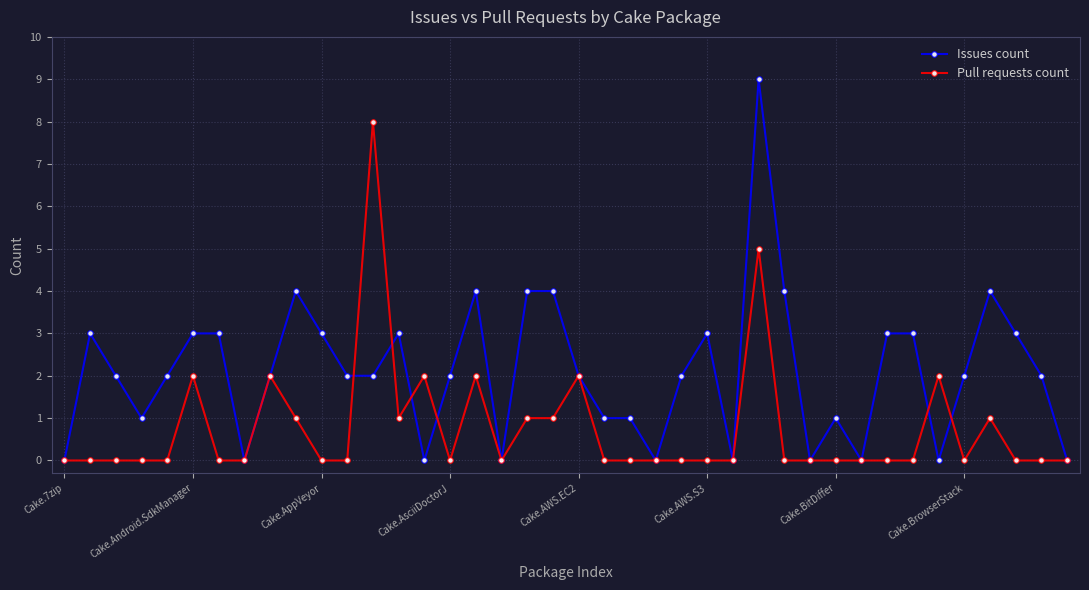

Which series has the largest range (max minus min)?

Issues count